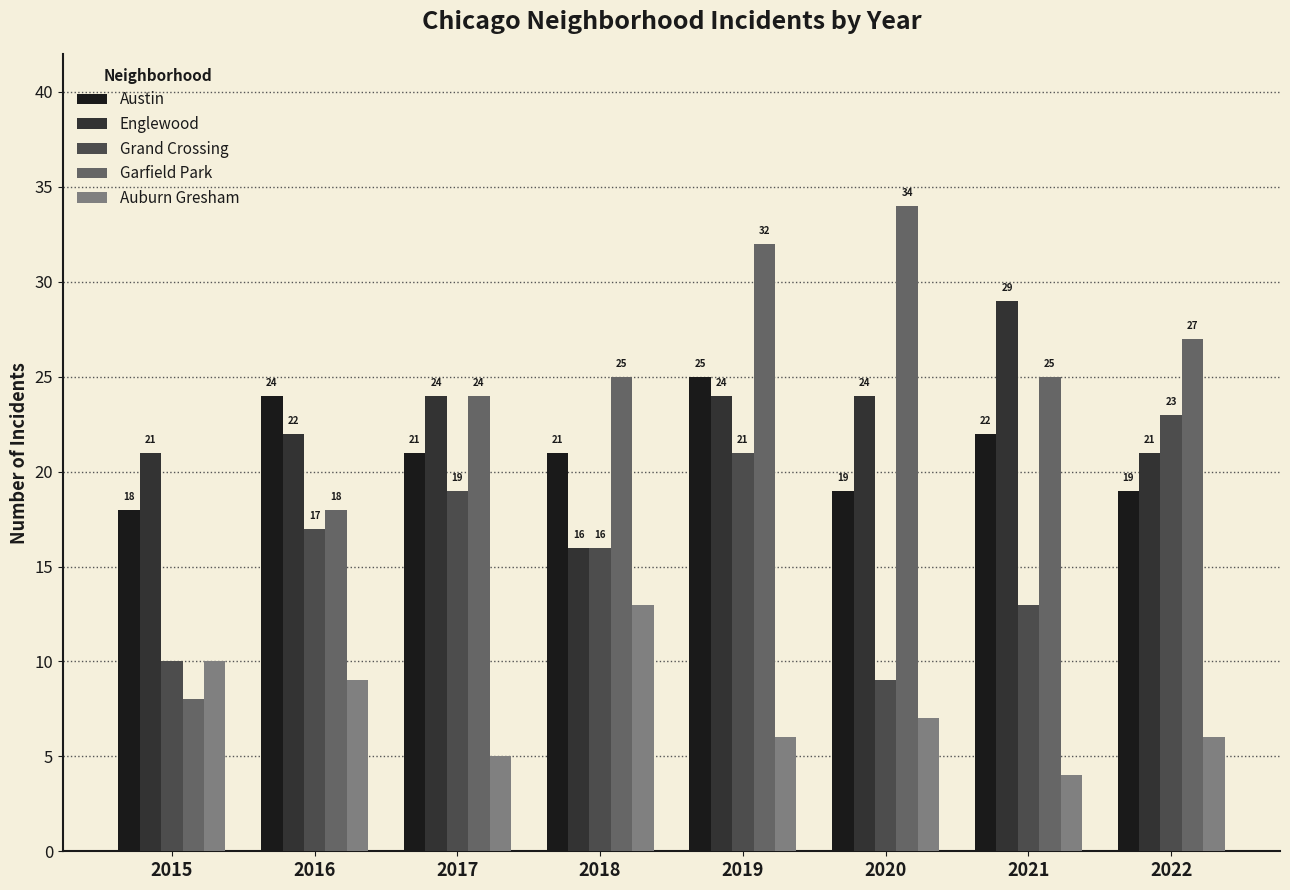

Reading right to left, extract all data points from this chart.

Austin: 2022=19	2021=22	2020=19	2019=25	2018=21	2017=21	2016=24	2015=18
Englewood: 2022=21	2021=29	2020=24	2019=24	2018=16	2017=24	2016=22	2015=21
Grand Crossing: 2022=23	2021=13	2020=9	2019=21	2018=16	2017=19	2016=17	2015=10
Garfield Park: 2022=27	2021=25	2020=34	2019=32	2018=25	2017=24	2016=18	2015=8
Auburn Gresham: 2022=6	2021=4	2020=7	2019=6	2018=13	2017=5	2016=9	2015=10